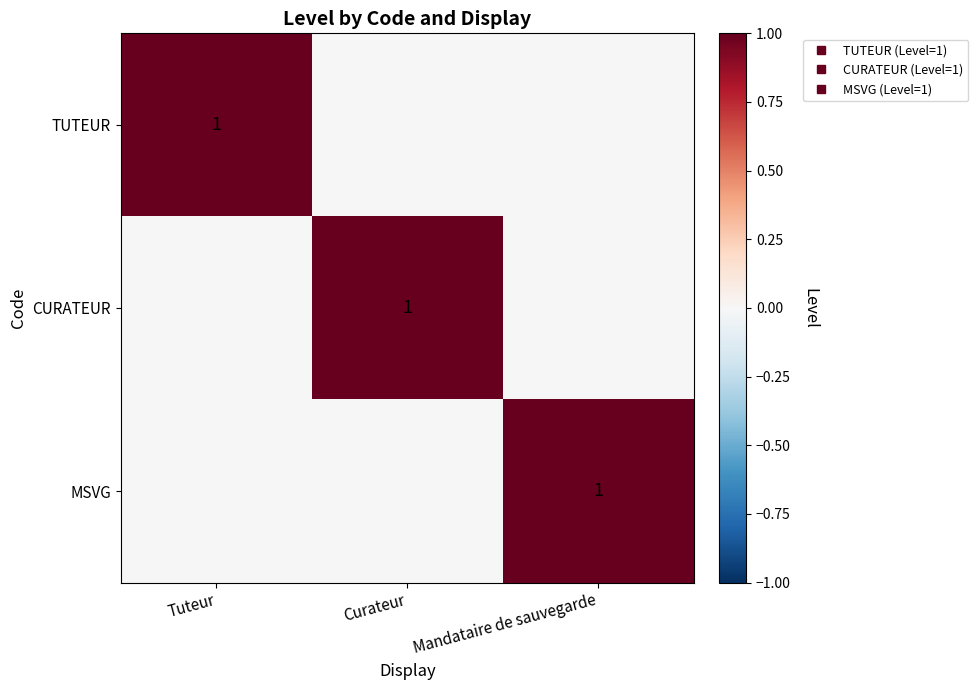

Is the value of CURATEUR at Mandataire de sauvegarde greater than the value of TUTEUR at Tuteur?

No